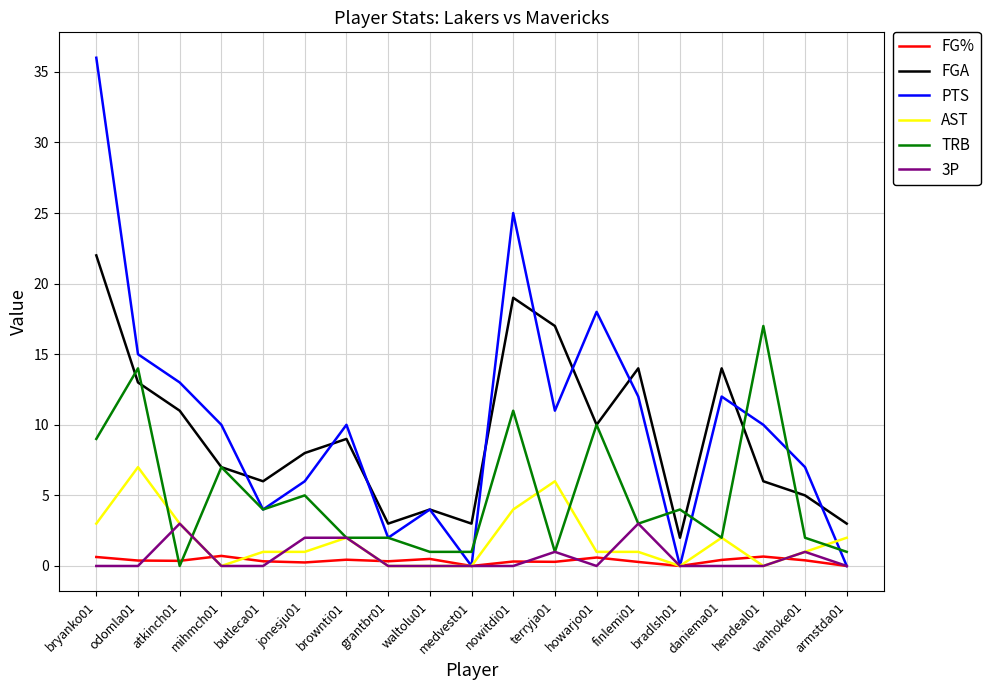

Rank the series by their maximum value, from lowest to highest.

FG%, 3P, AST, TRB, FGA, PTS